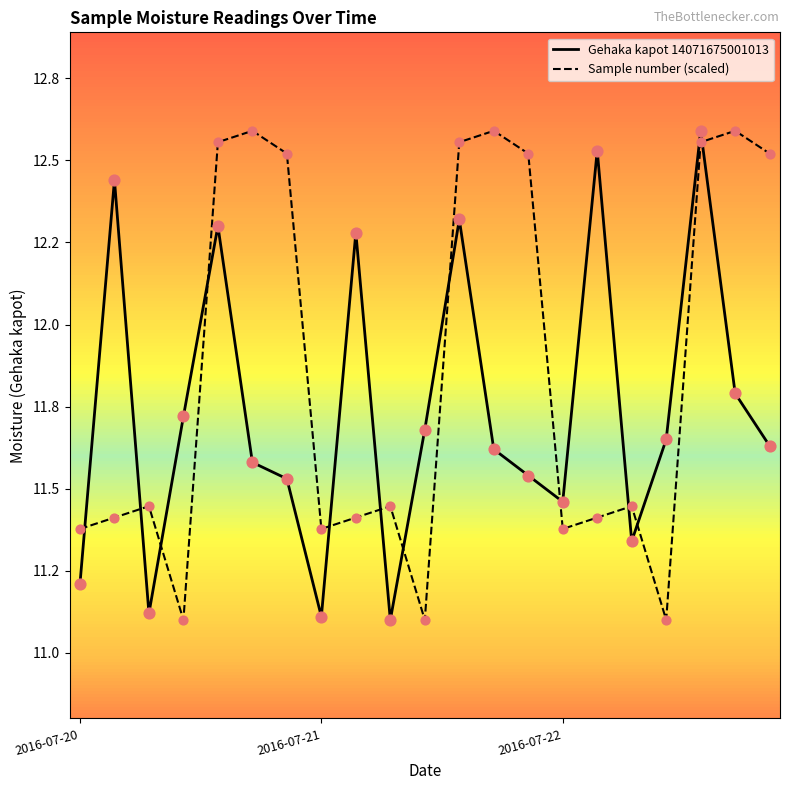

At which category is the sum across all series the highest?

18